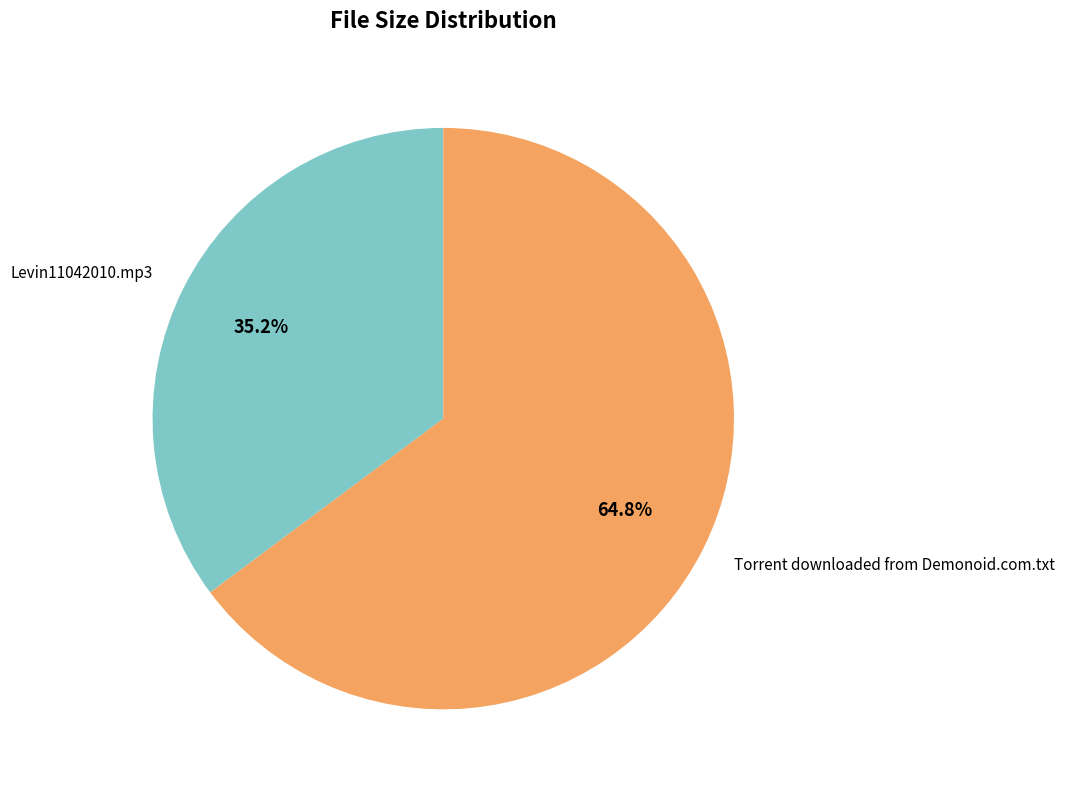

Does Torrent downloaded from Demonoid.com.txt account for over 50% of the chart?

Yes